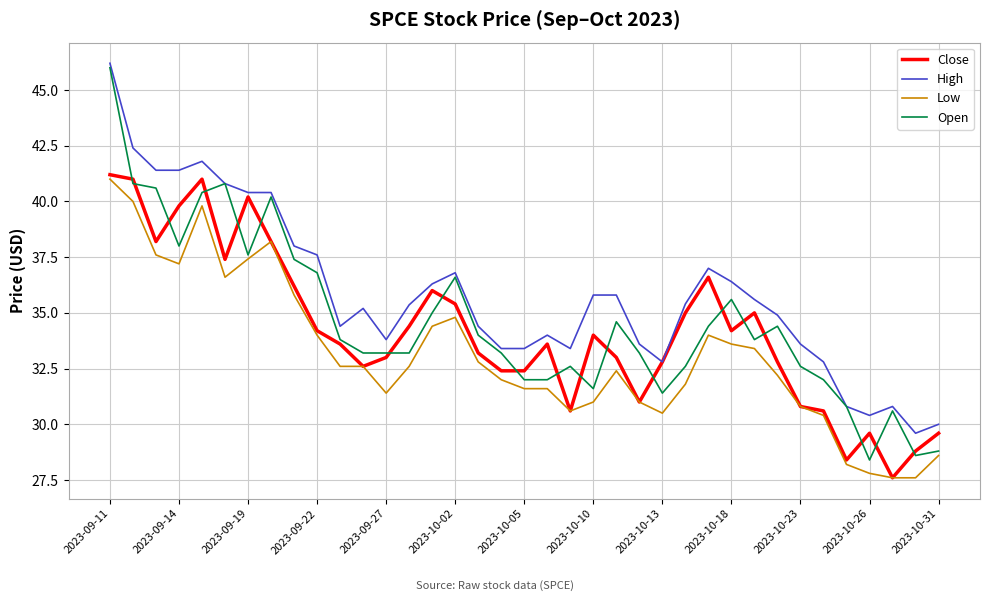

Which series has the widest spread of values?

Open